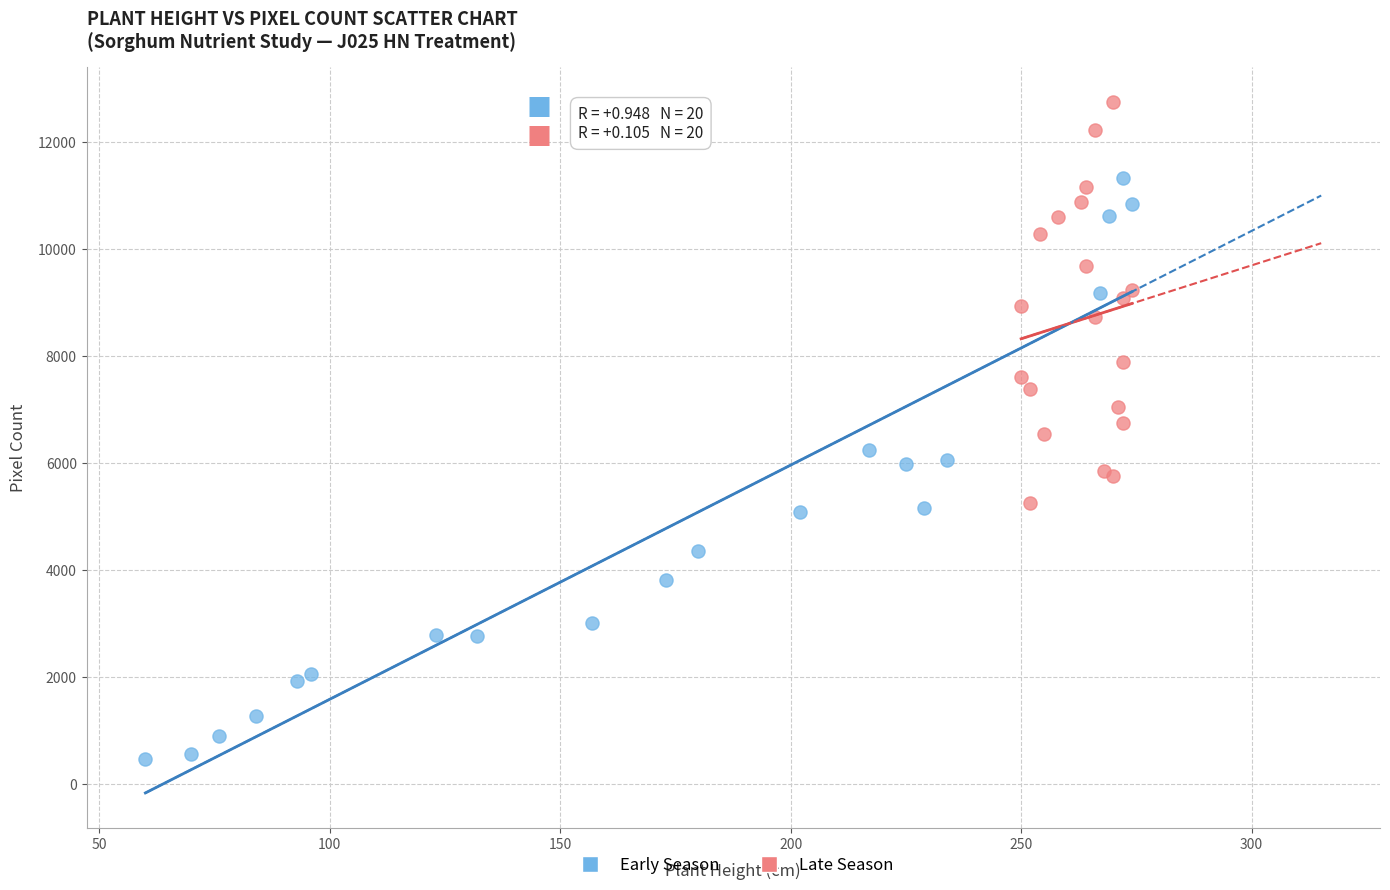

What are all the series names shown in the legend?

Early Season, Late Season